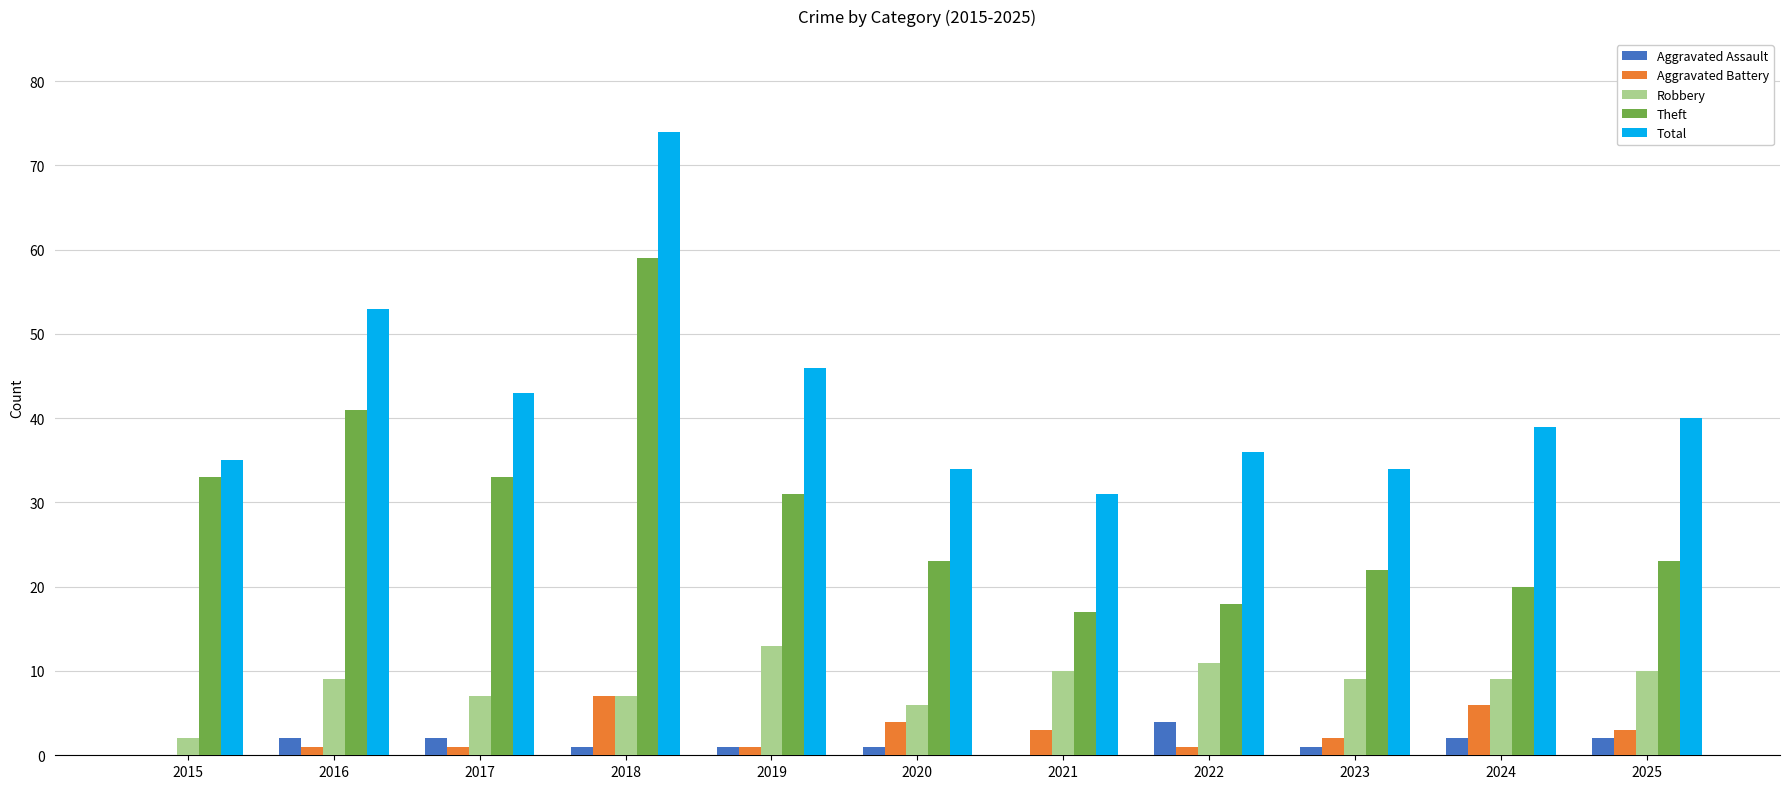

What is the greatest value displayed?

74